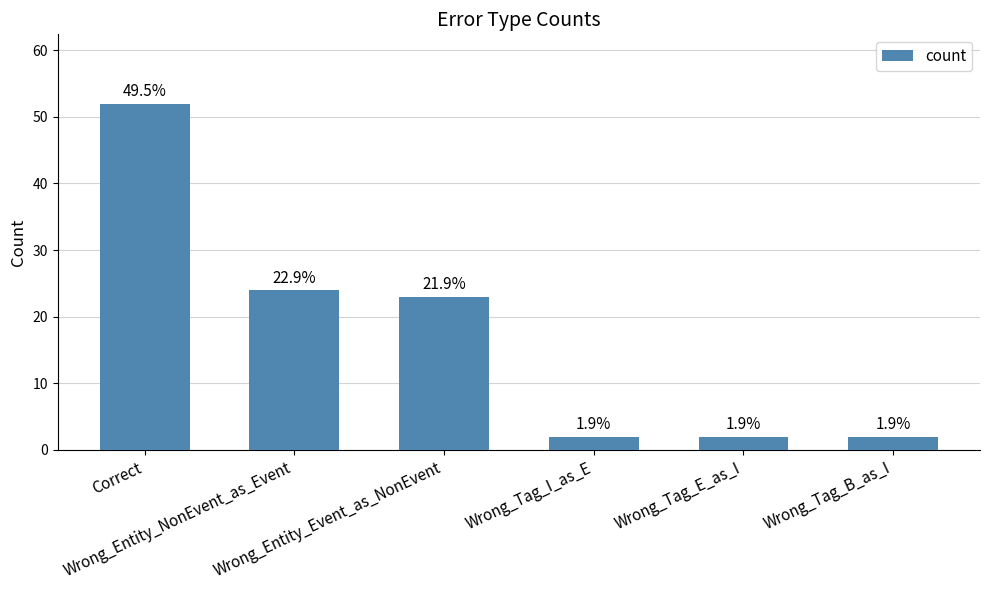

How many bars are there in total?

6